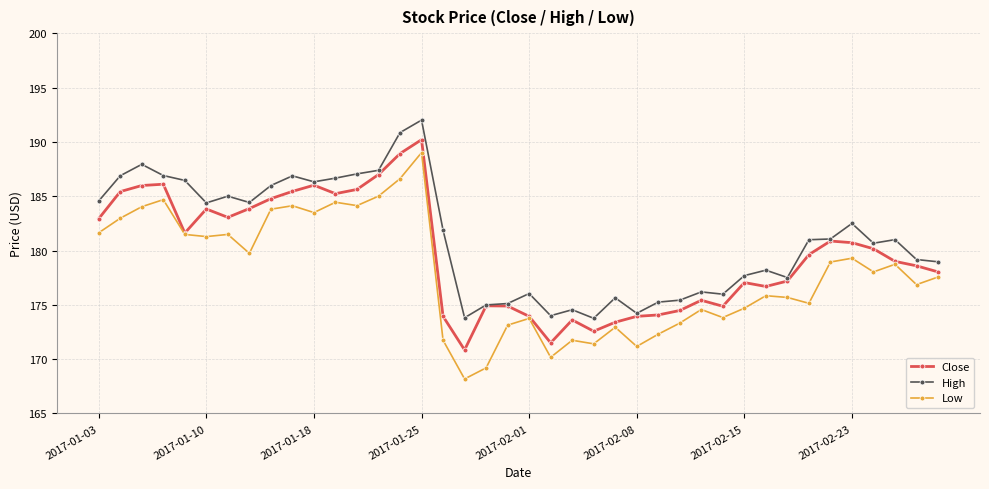

True or false: High and Low cross at least once.

False